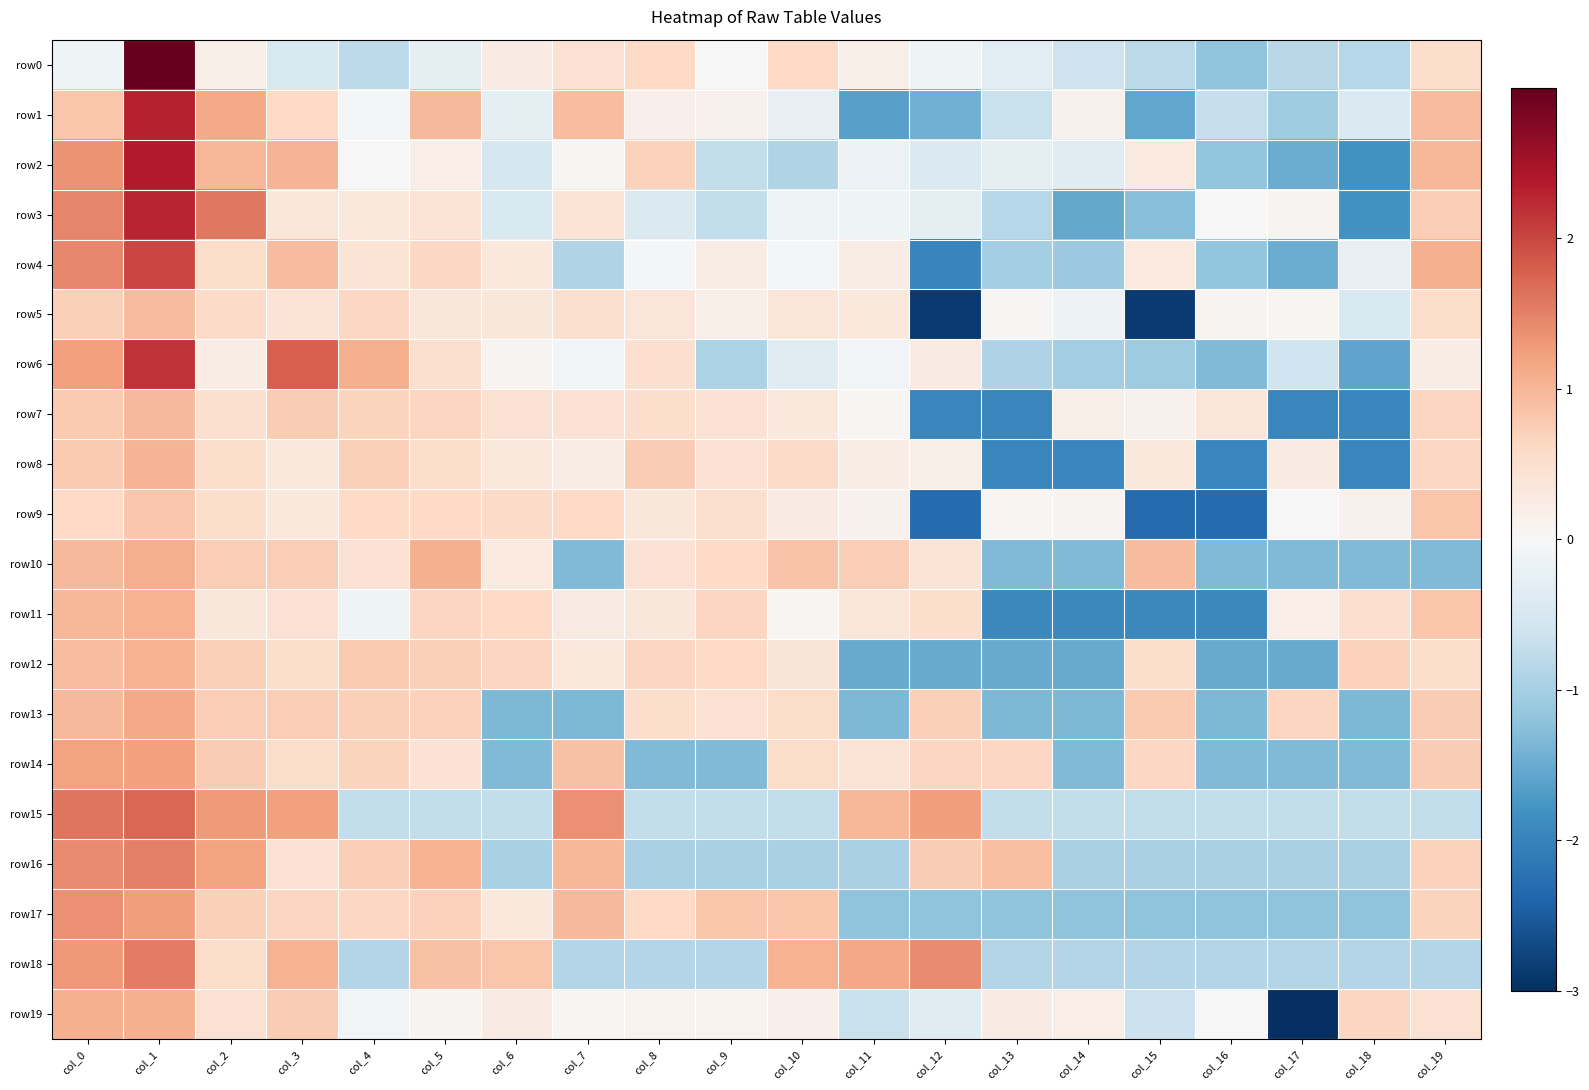

At which category is the sum across all series the highest?

col_1